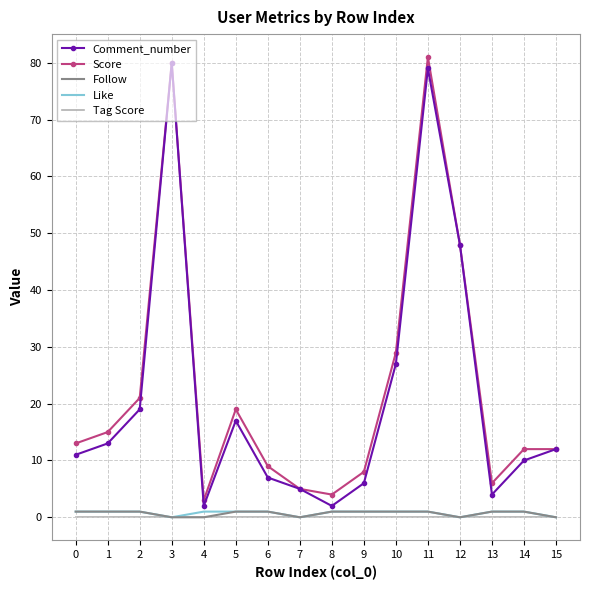

True or false: Score and Tag Score cross at least once.

False